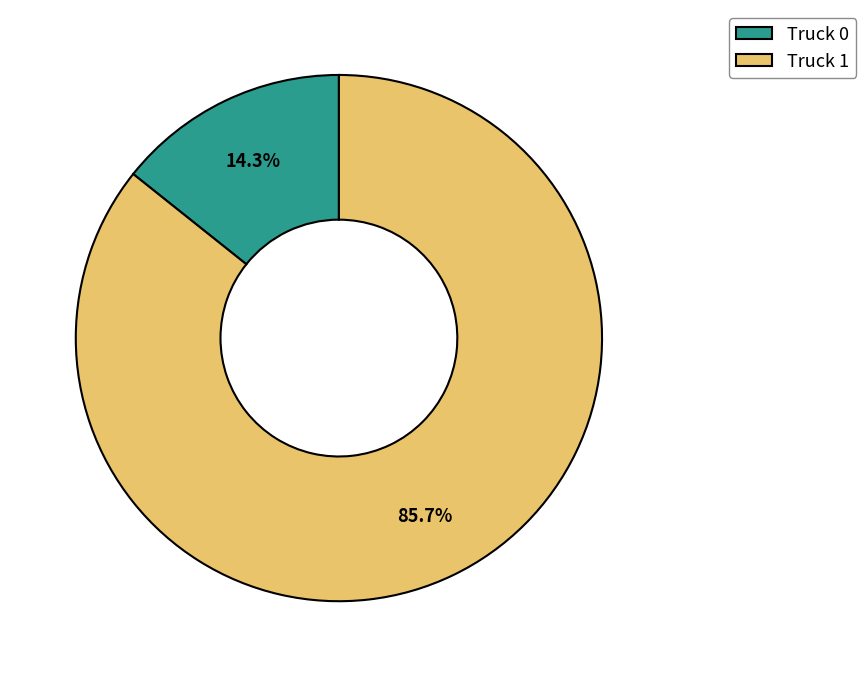

Does Truck 0 represent more than half of the total?

No